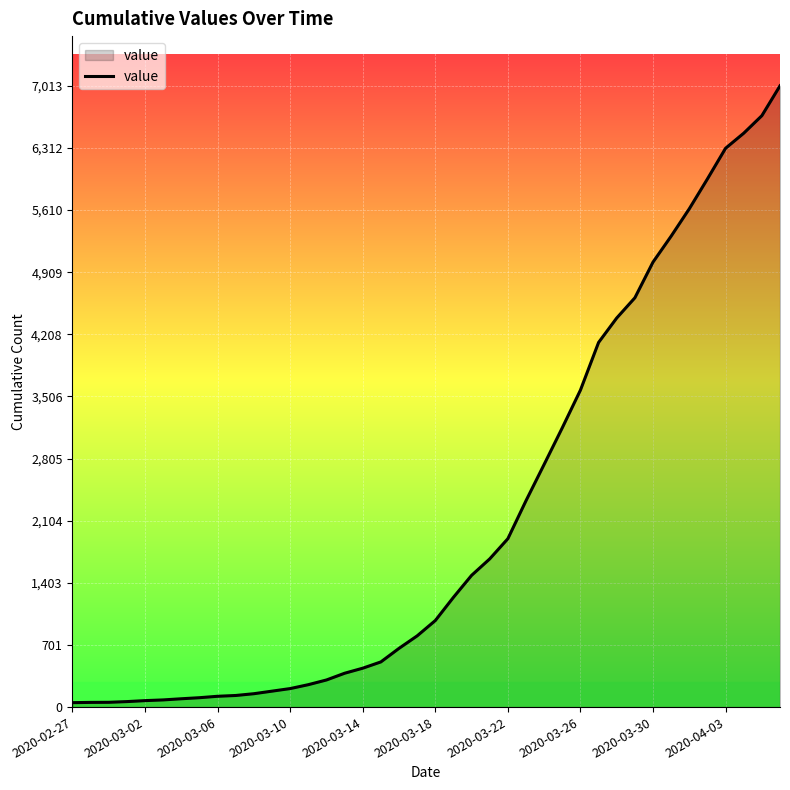

What is the sum of all values?

85330